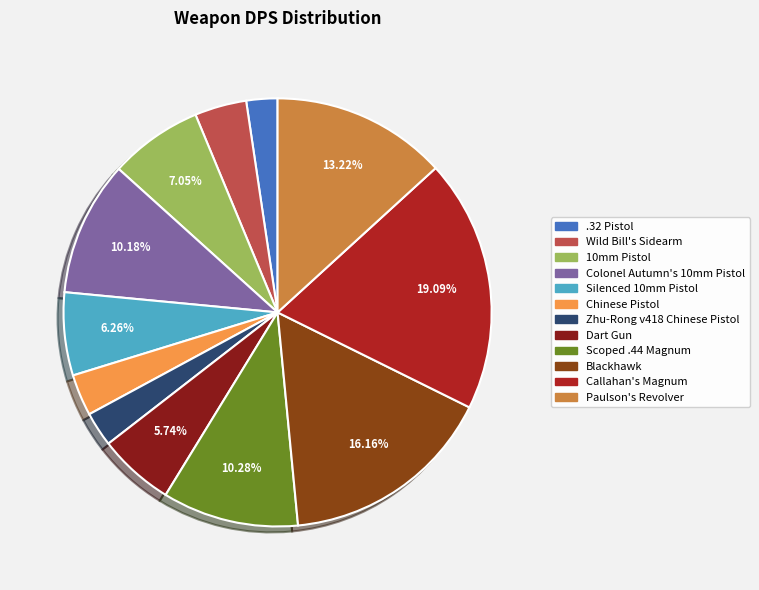

Which has a higher value, Wild Bill's Sidearm or Silenced 10mm Pistol?

Silenced 10mm Pistol